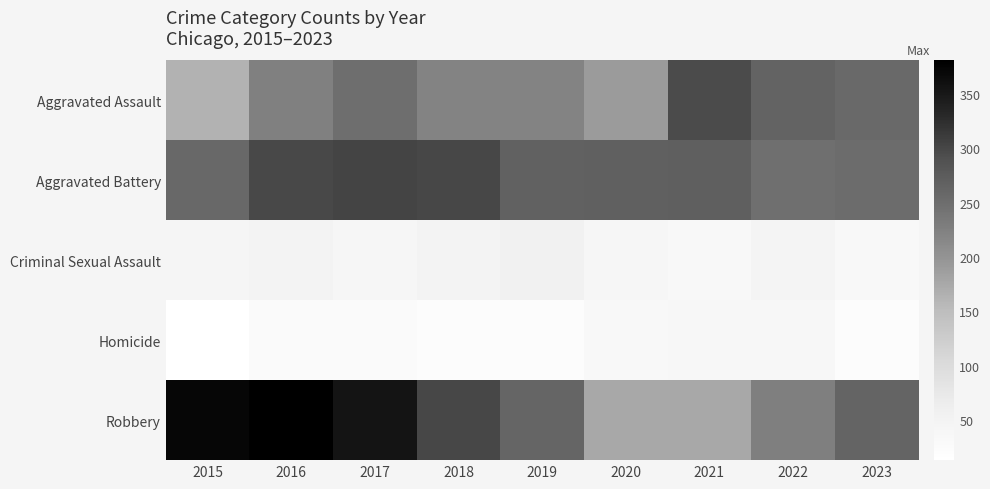

At 2023, list the series in order from smallest to largest.

Homicide, Criminal Sexual Assault, Aggravated Battery, Aggravated Assault, Robbery